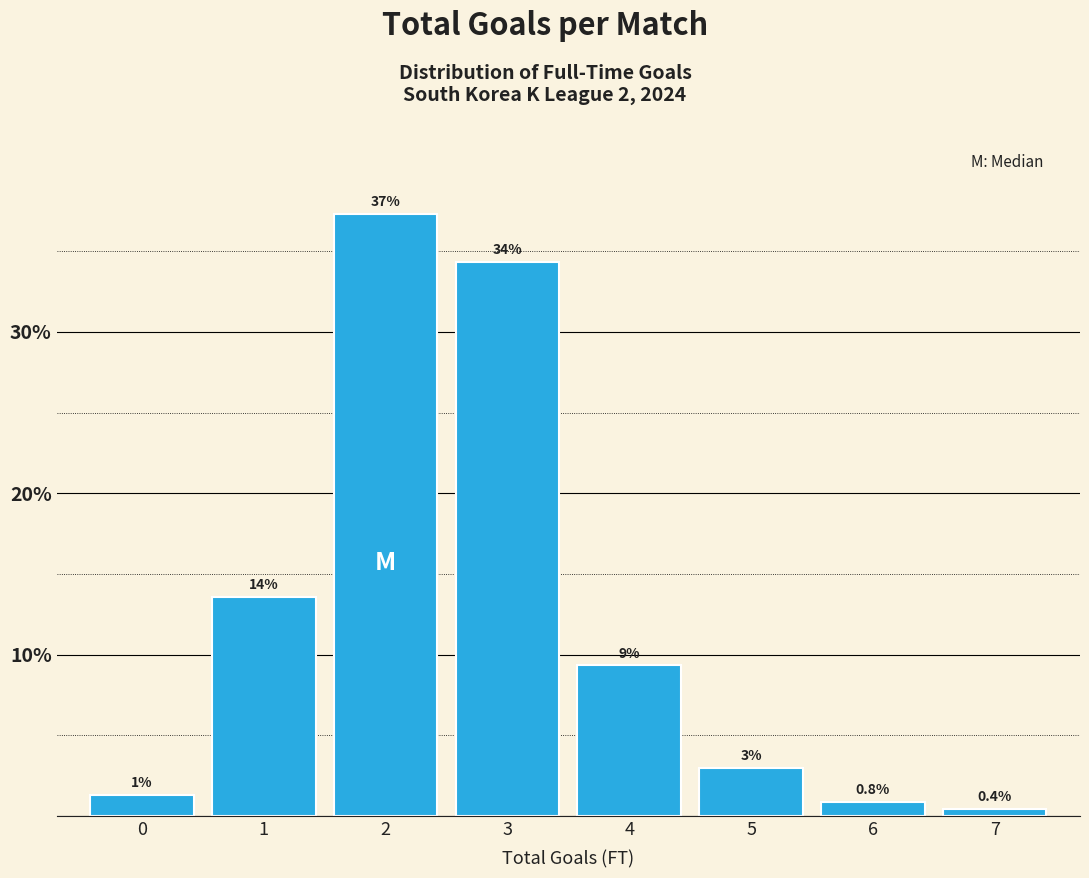

How many bars are there in total?

8